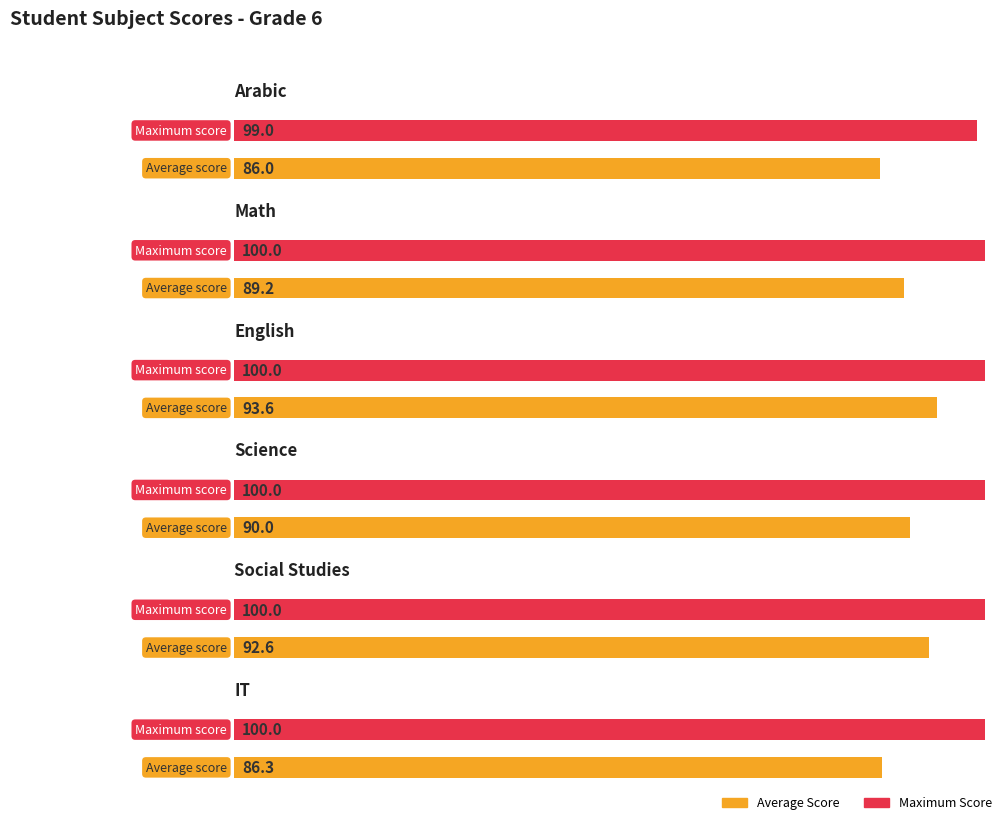

What is the greatest value displayed?

100.0